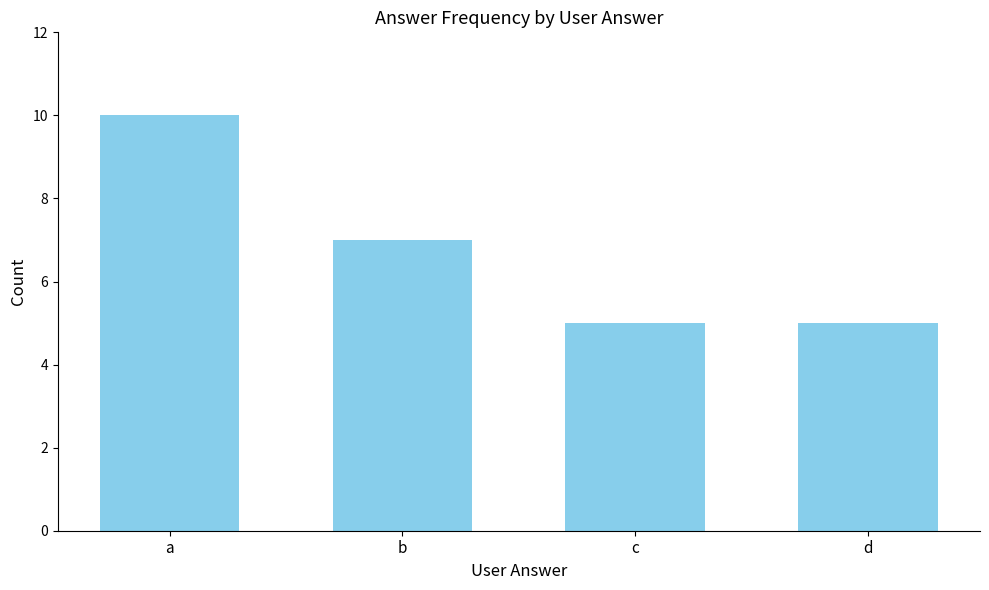

What is the ratio of the value at d to the value at b?

0.7